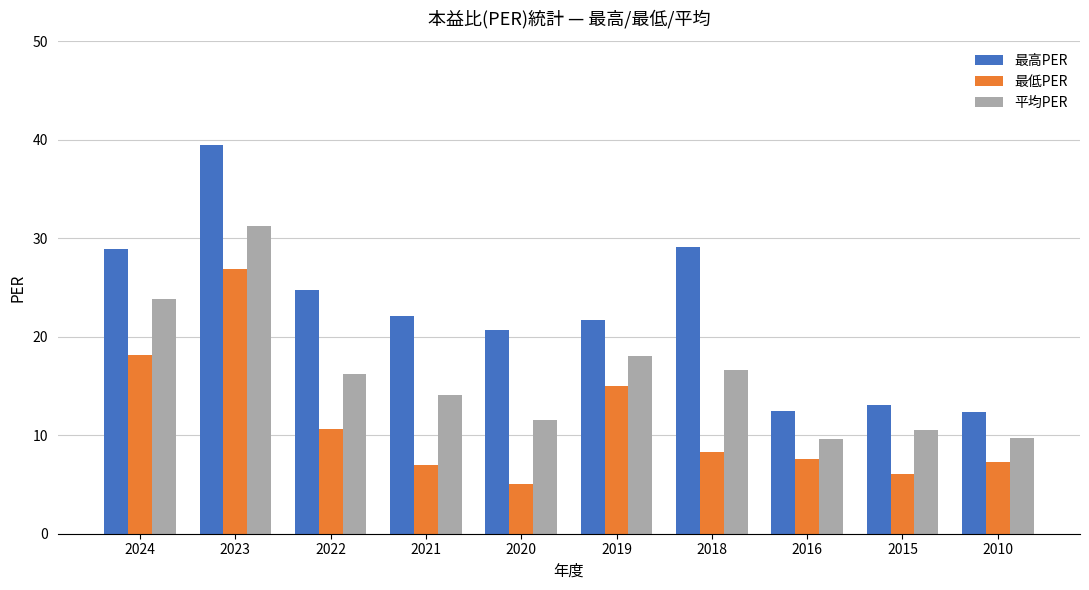

What is the minimum value for 平均PER?

9.6